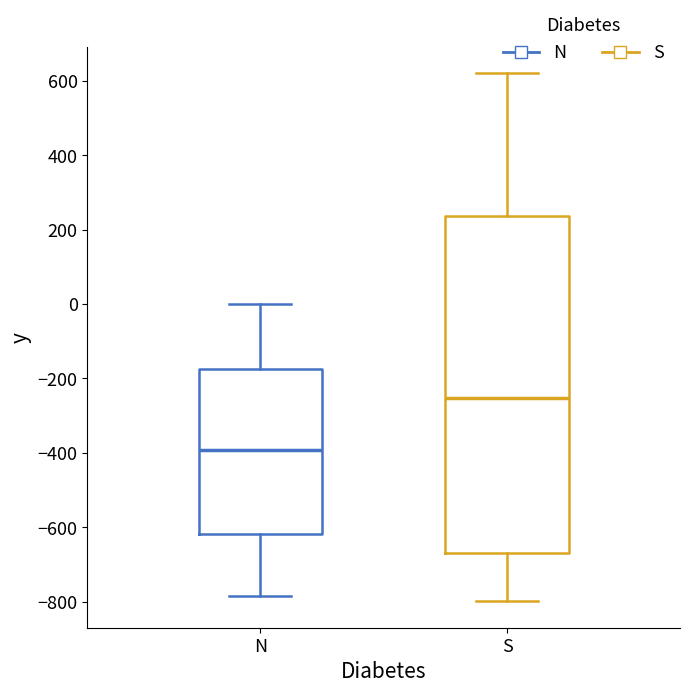

Reading left to right, transcribe this box plot: for each box, give where its median line is, the range the box spans, and where its two whiskers end, as read against the y-axis. The values are not printed on the chart, so give them approximately, as read against the axis.

N: median -400, box -620 to -180, whiskers -780 to 0
S: median -260, box -680 to 240, whiskers -800 to 620